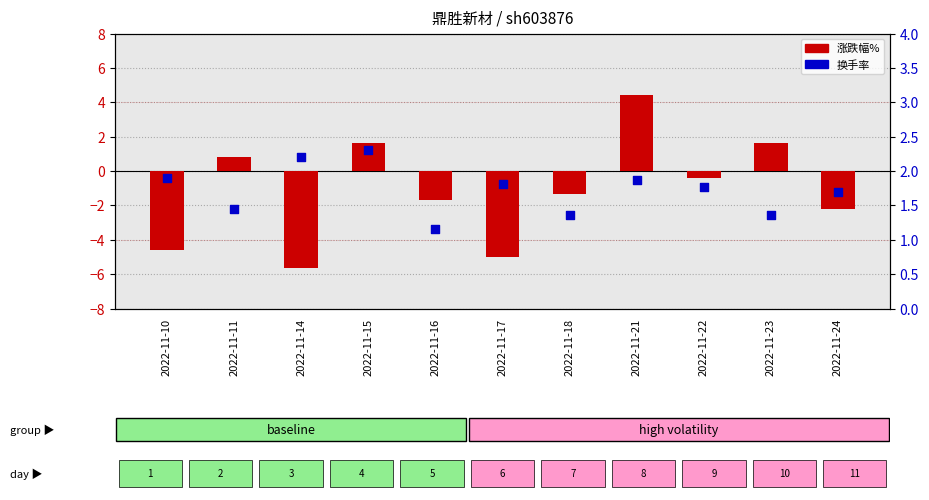

At which category is the sum across all series the highest?

2022-11-21